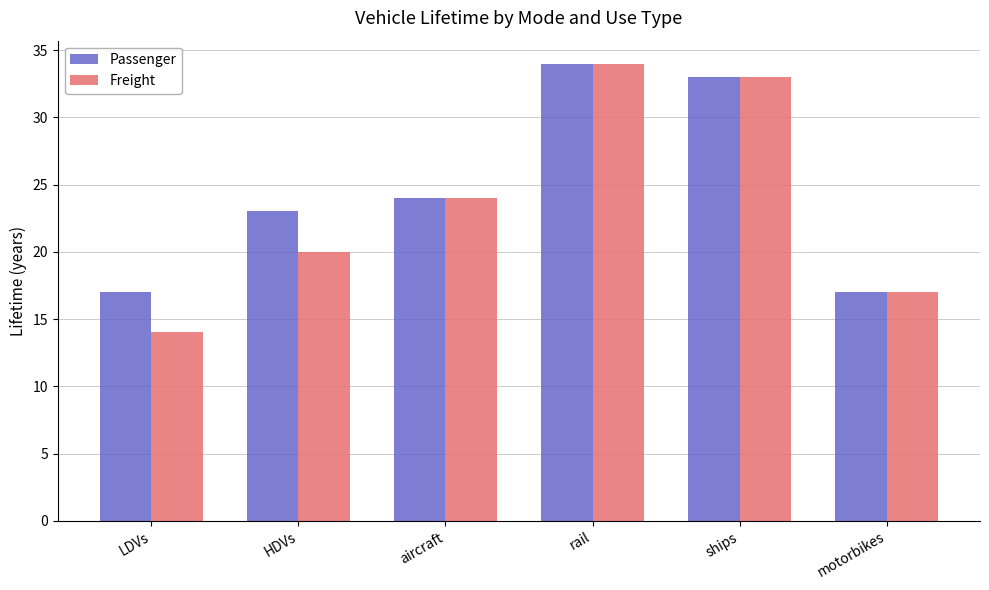

What is the label of the 2nd bar from the right?

ships